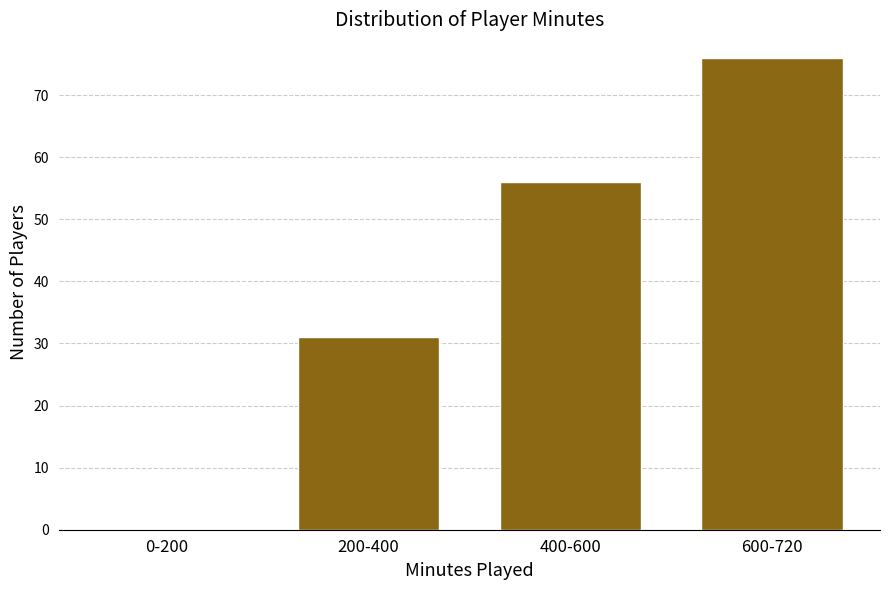

Reading left to right, extract all data points from this chart.

0-200=0	200-400=31	400-600=56	600-720=76